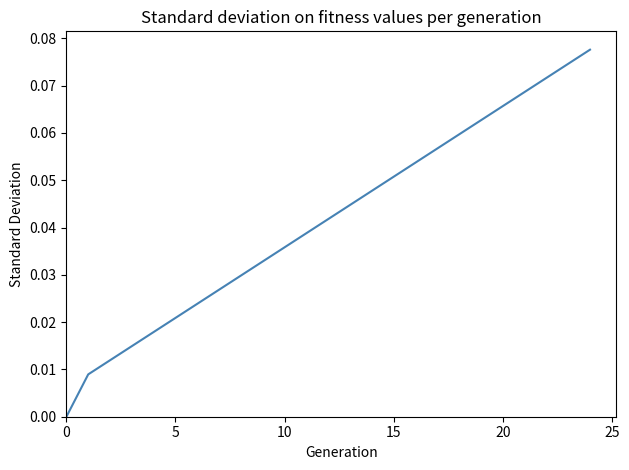

The chart shows a value of 0.0 at 0. True or false?

True